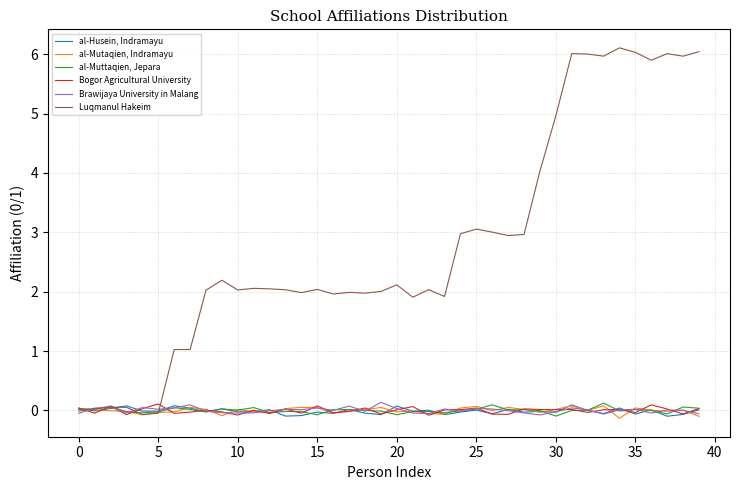

List the series in order of their peak value, lowest first.

al-Mutaqien, Indramayu, al-Husein, Indramayu, Bogor Agricultural University, al-Muttaqien, Jepara, Brawijaya University in Malang, Luqmanul Hakeim